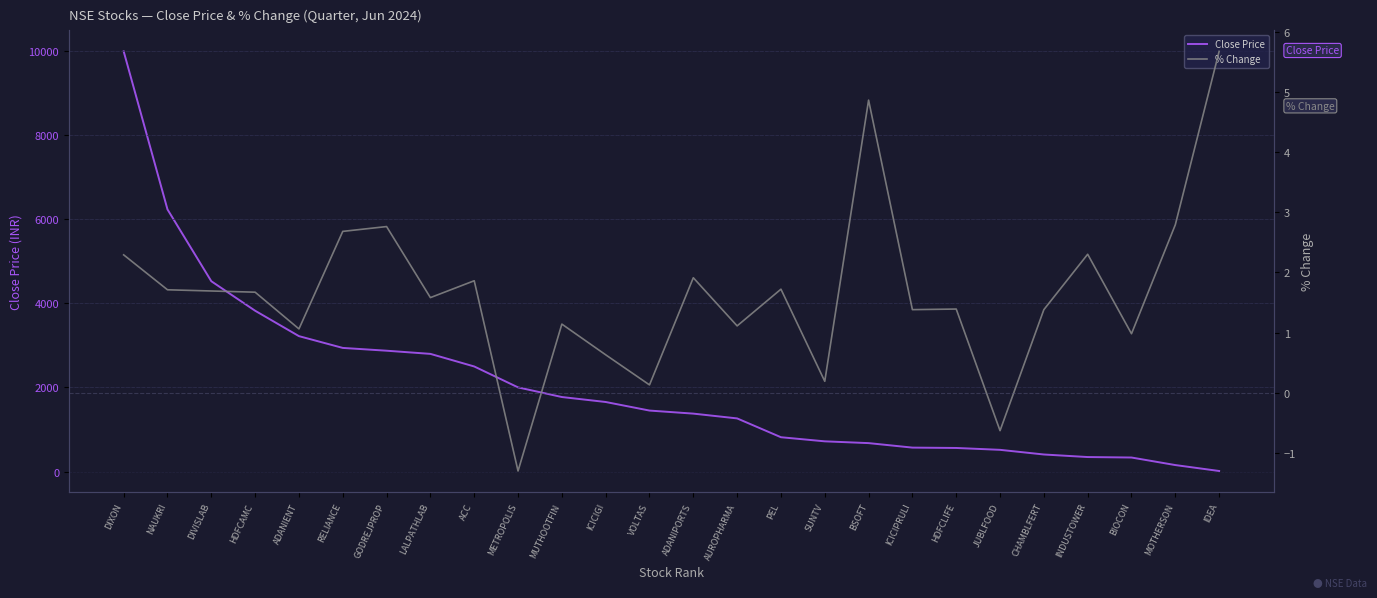

What are all the series names shown in the legend?

Close Price, % Change